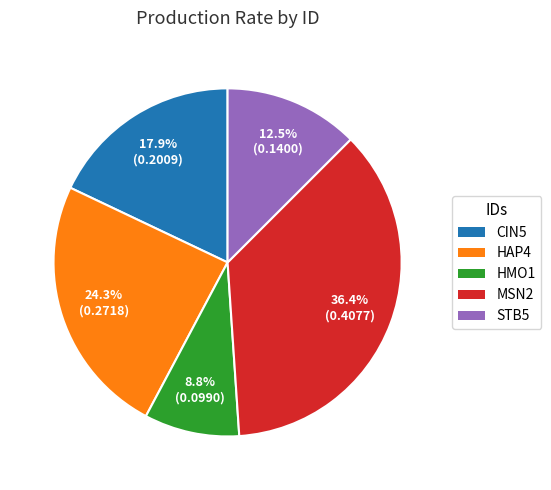

To the nearest percent, what is the difference between the largest and smallest slice percentages?

28%